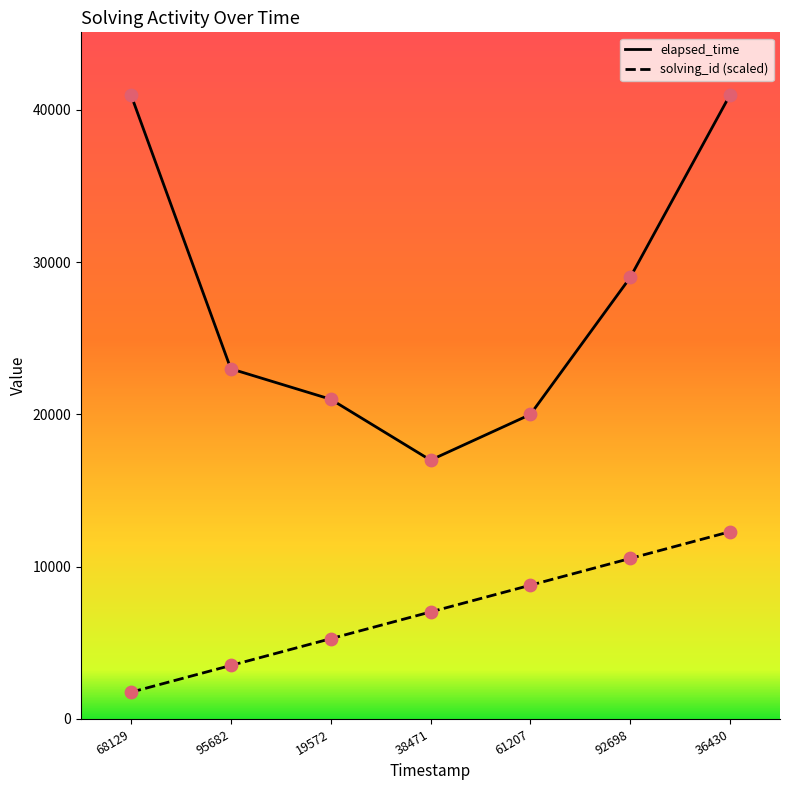

At which category is the sum across all series the highest?

36430